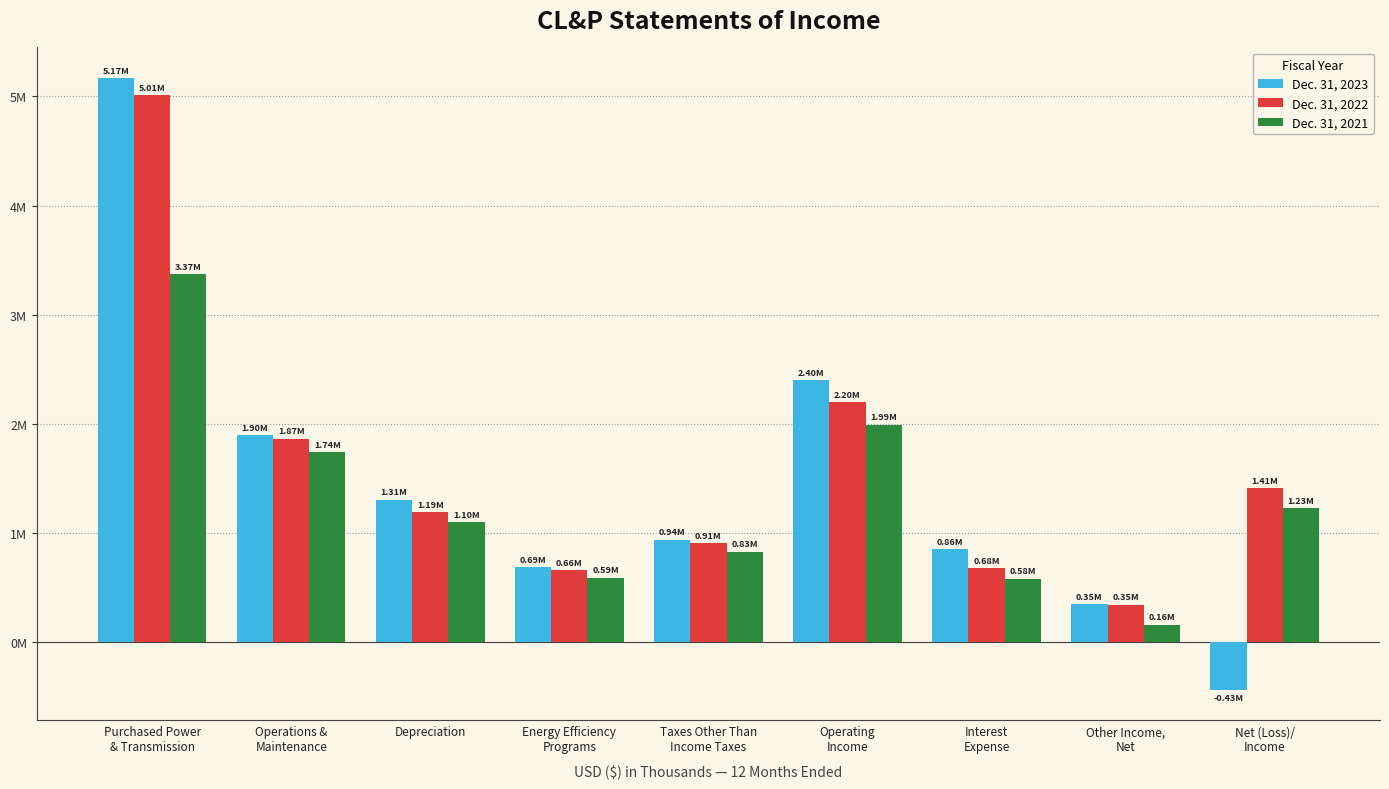

At which category is the sum across all series the highest?

Purchased Power
& Transmission